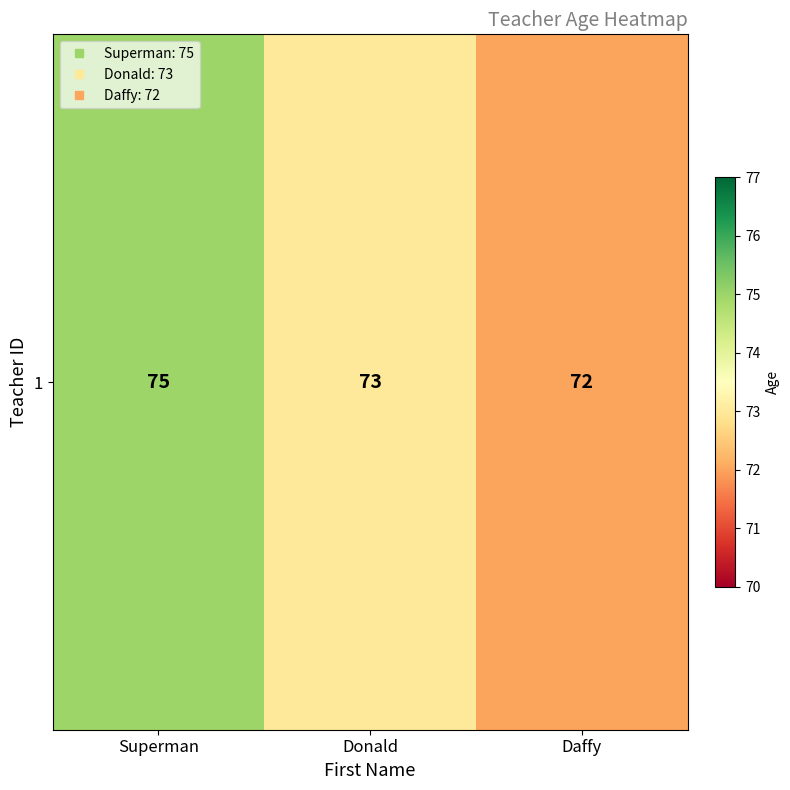

True or false: the data shows 72 at Daffy.

True